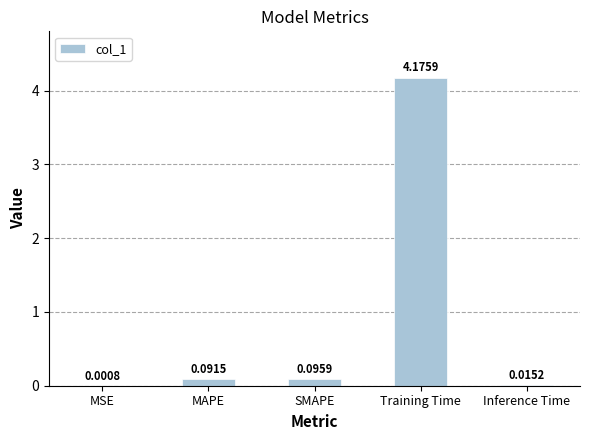

What is the change in value from Training Time to Inference Time?

-4.2